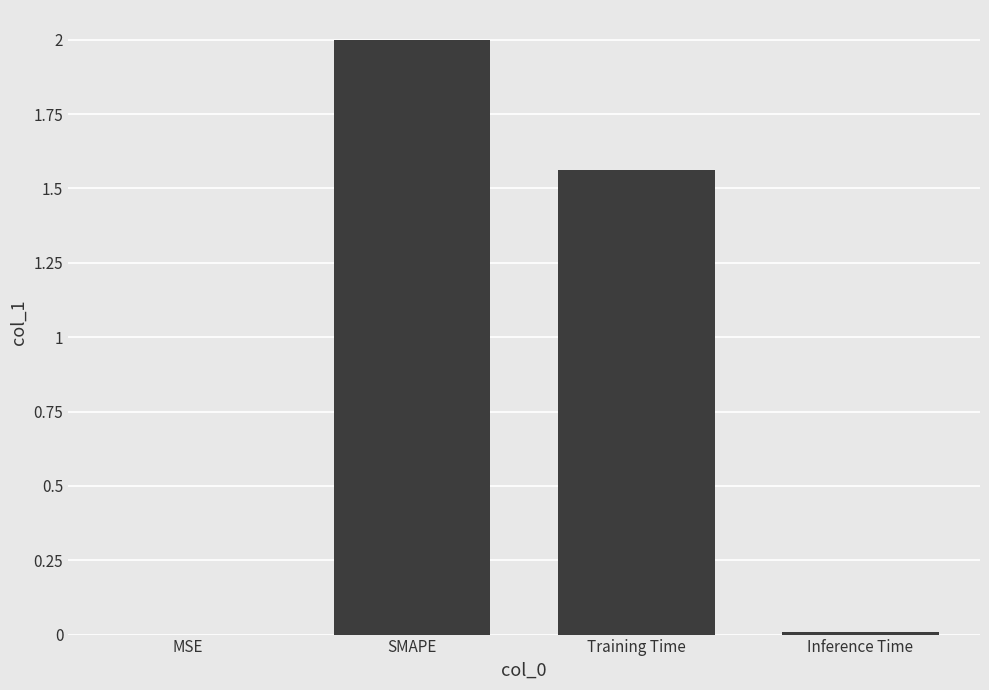

Is it true that the value at SMAPE is 2.0?

True